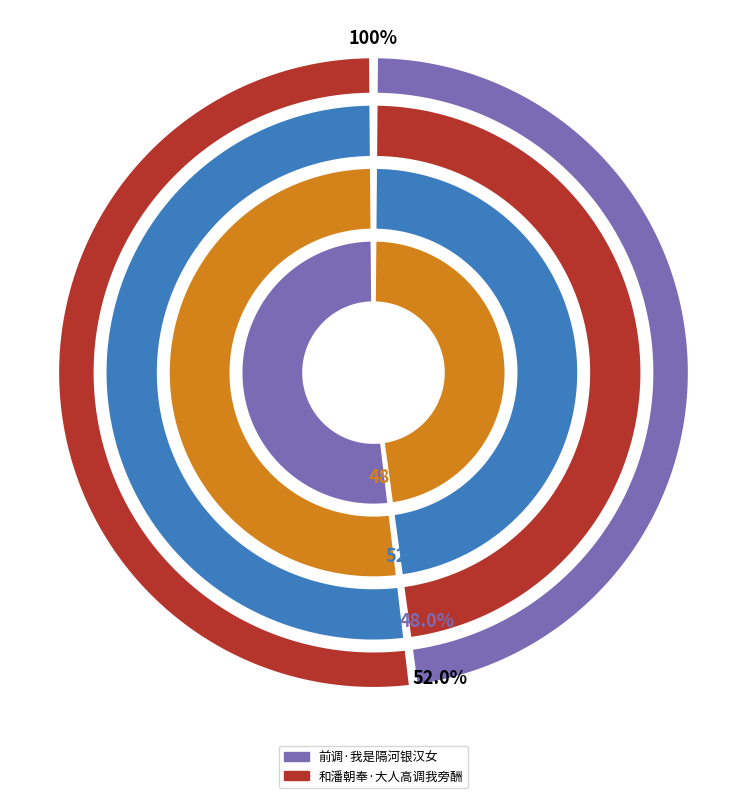

Between 和潘朝奉·大人高调我旁酬 and 前调·我是隔河银汉女, which is larger?

和潘朝奉·大人高调我旁酬